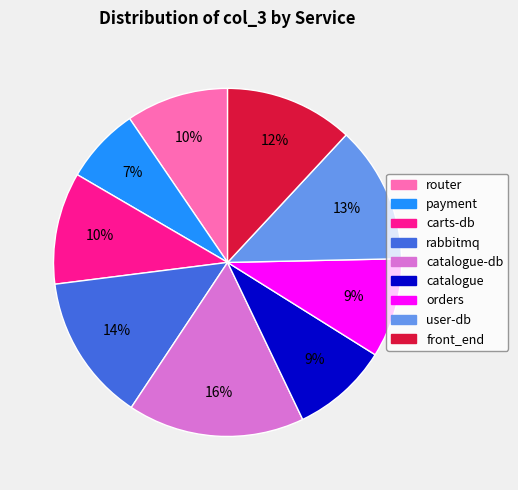

Is there a majority slice in this chart?

No